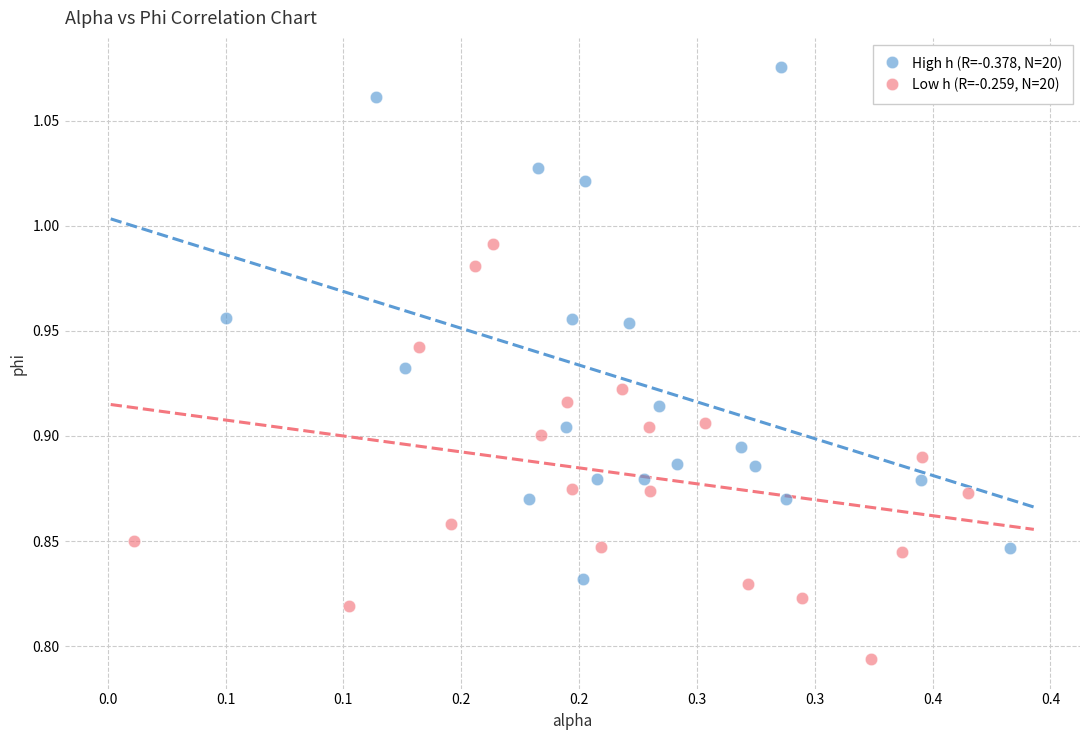

Which series reaches the maximum Y coordinate?

High h (R=-0.378, N=20)